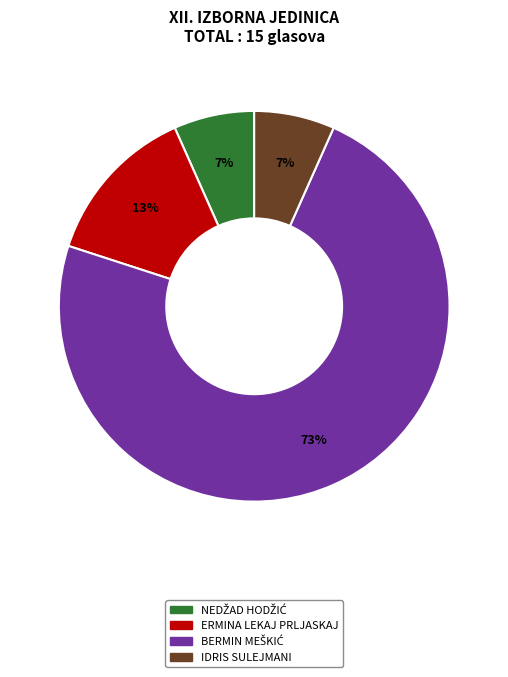

Is there any slice that represents more than half of the pie?

Yes